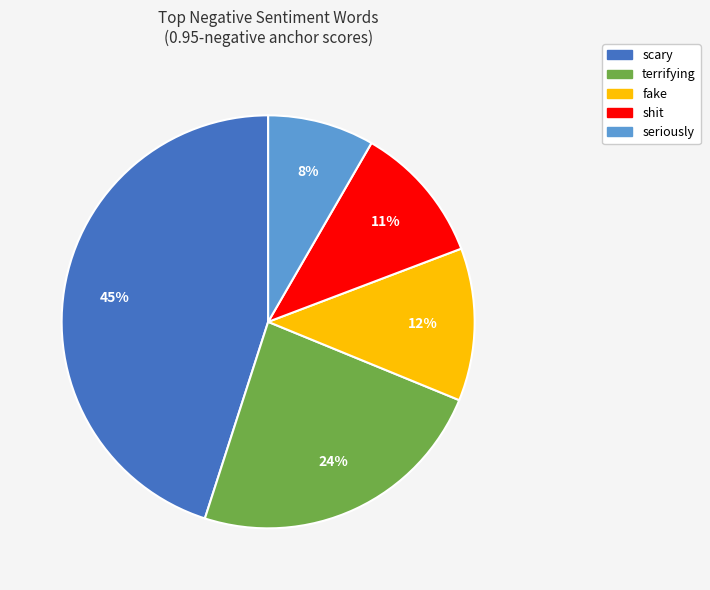

To the nearest percent, what is the combined percentage of fake and shit?

23%